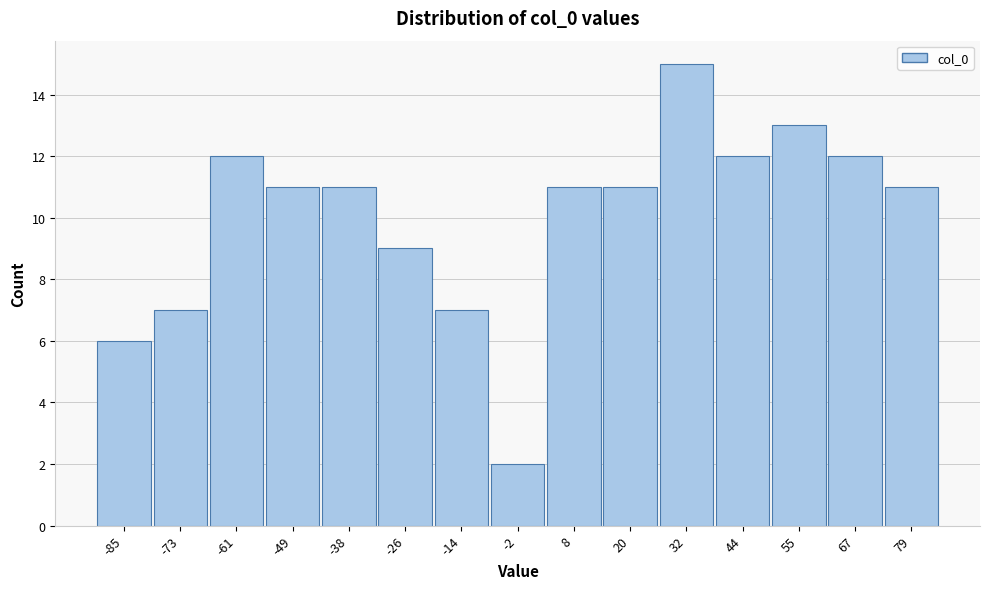

Reading left to right, transcribe all the data shown in this chart.

6	7	12	11	11	9	7	2	11	11	15	12	13	12	11